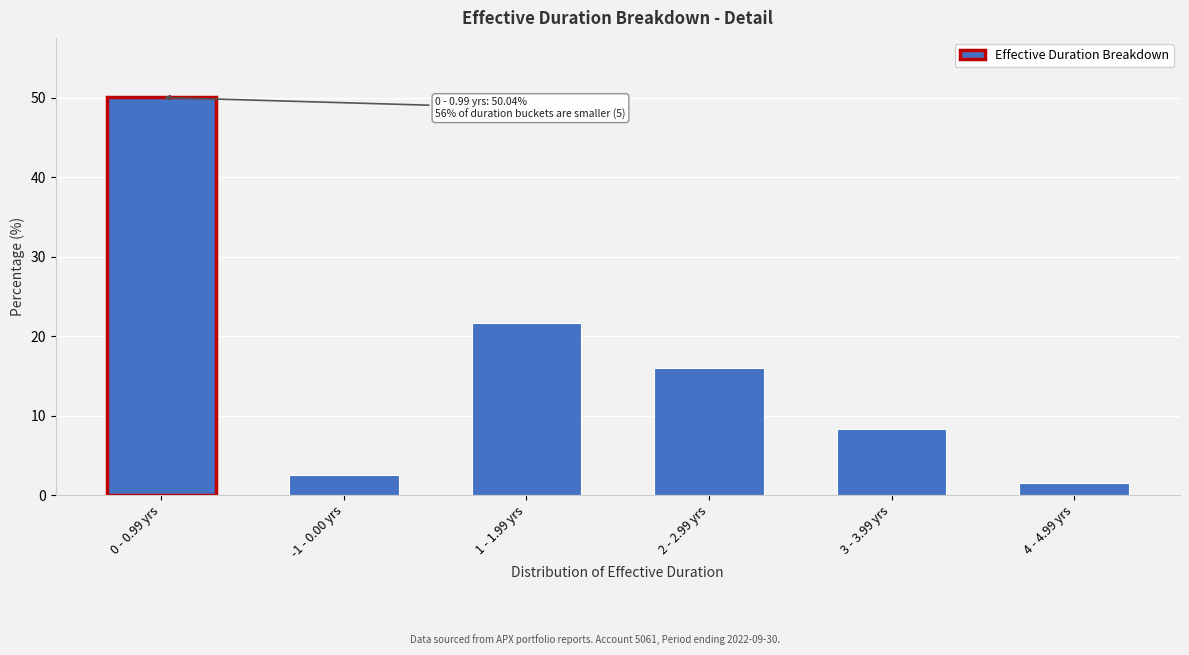

Reading right to left, what are all the values shown in this chart?

1.5	8.4	16.0	21.6	2.5	50.0